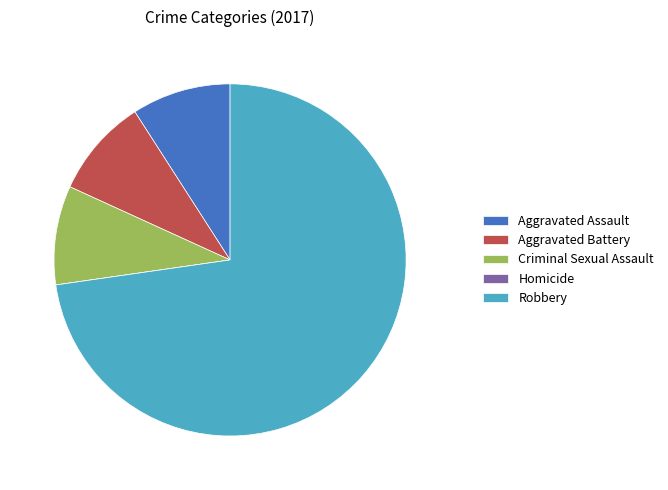

True or false: Robbery accounts for 73% of the total.

True